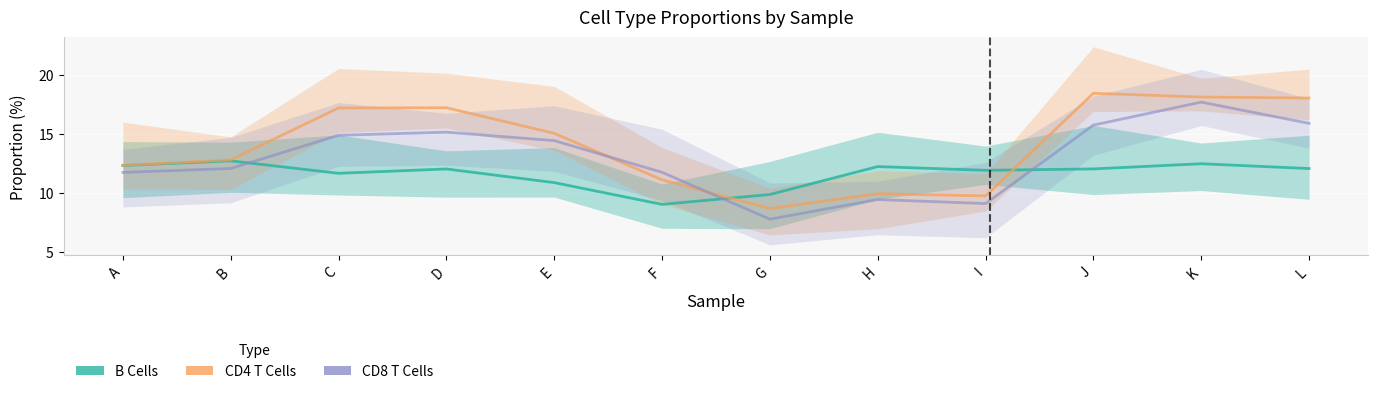

Which series has the widest spread of values?

CD8 T Cells